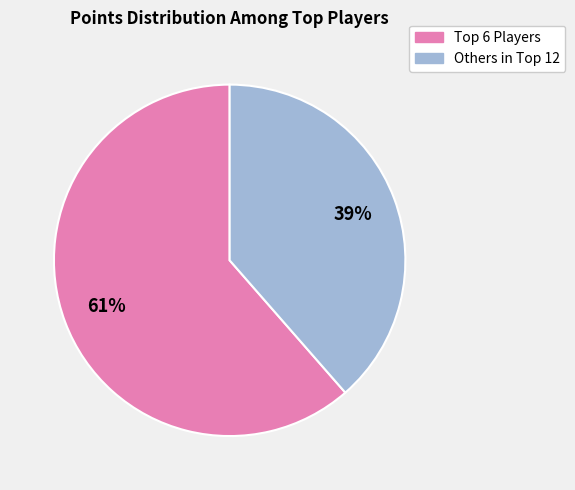

Does any single category account for the majority?

Yes